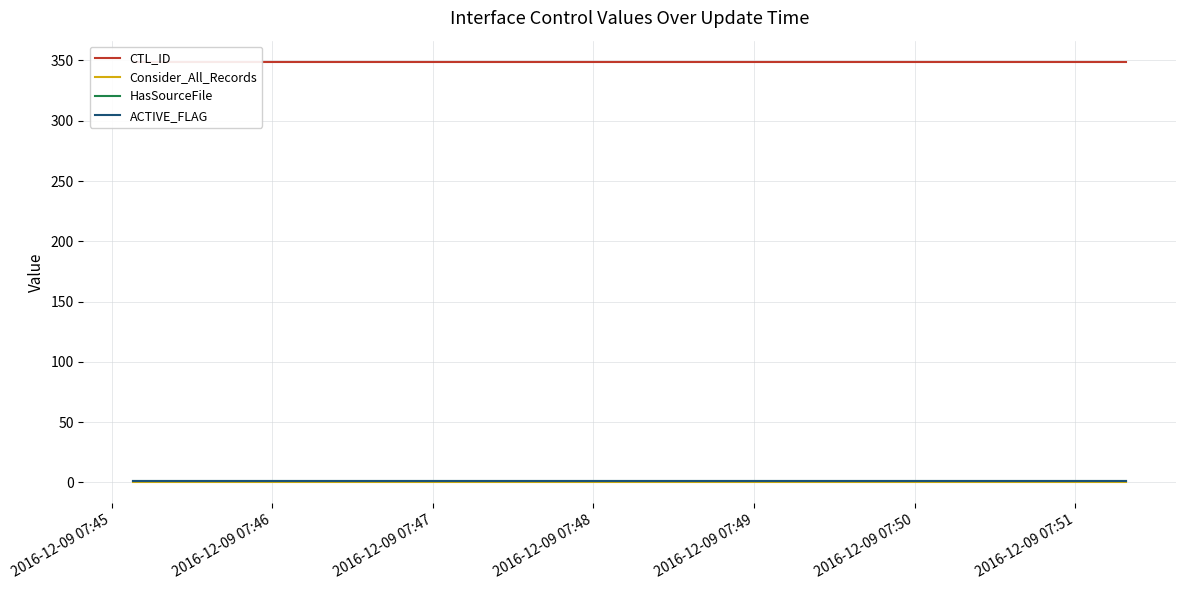

Which has a higher value, 2016-12-09 07:45 or 2016-12-09 07:49?

2016-12-09 07:45